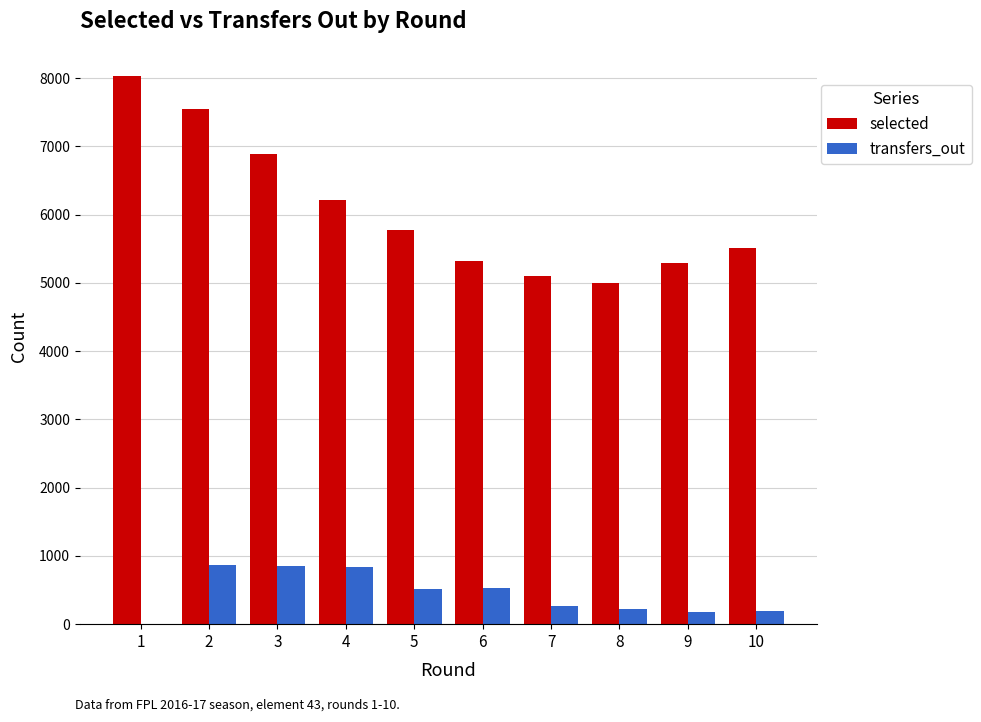

At which category is the sum across all series the highest?

2